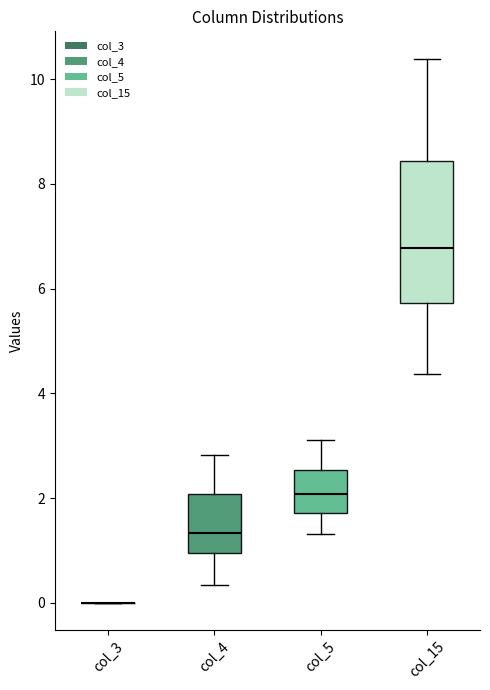

Reading left to right, transcribe this box plot: for each box, give where its median line is, the range the box spans, and where its two whiskers end, as read against the y-axis. The values are not printed on the chart, so give them approximately, as read against the axis.

col_3: box collapsed to a line at 0.0, whiskers 0.0 to 0.0
col_4: median 1.4, box 1.0 to 2.0, whiskers 0.4 to 2.8
col_5: median 2.0, box 1.8 to 2.6, whiskers 1.4 to 3.2
col_15: median 6.8, box 5.8 to 8.4, whiskers 4.4 to 10.4